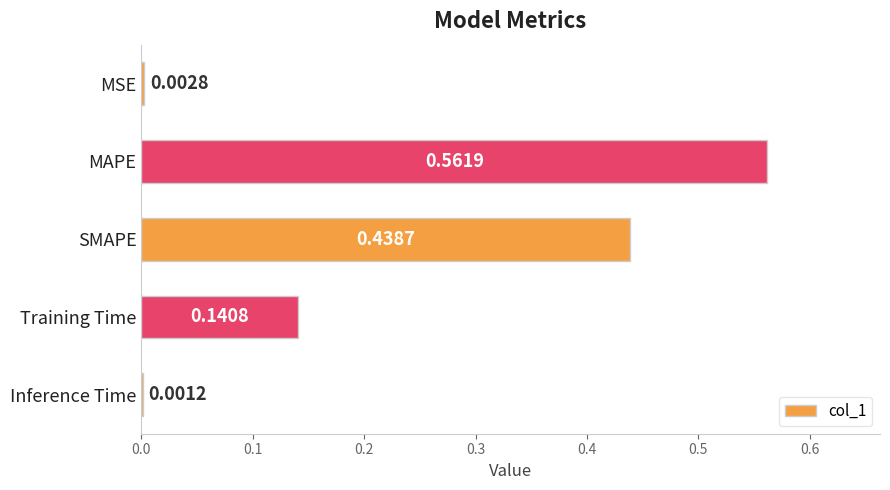

What is the change in value from SMAPE to Training Time?

-0.3